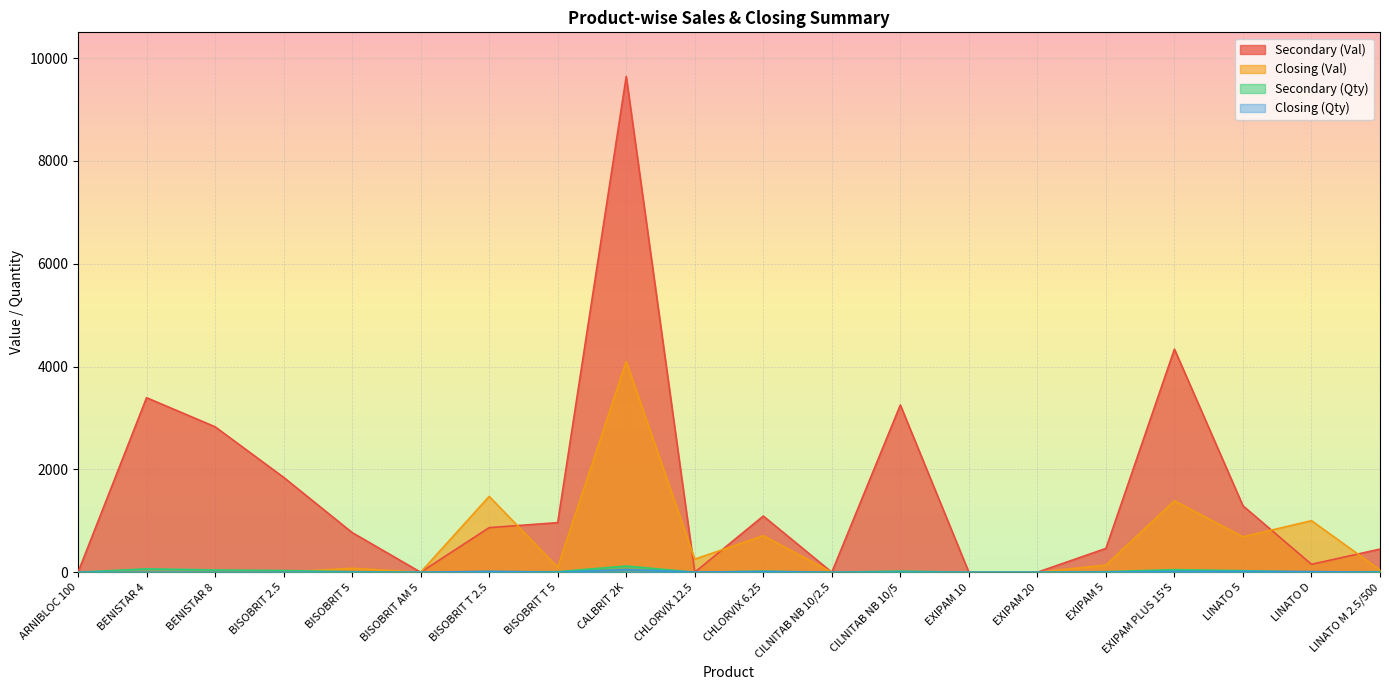

Where do Secondary (Val) and Closing (Qty) first cross each other?

CALBRIT 2K and CHLORVIX 12.5